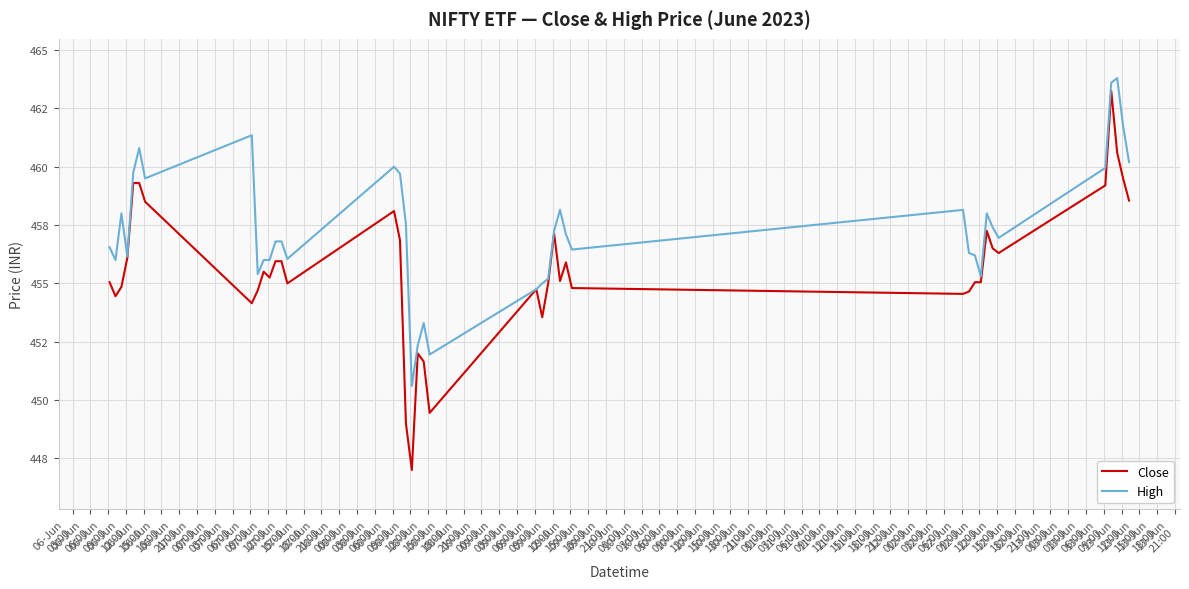

What are all the series names shown in the legend?

Close, High